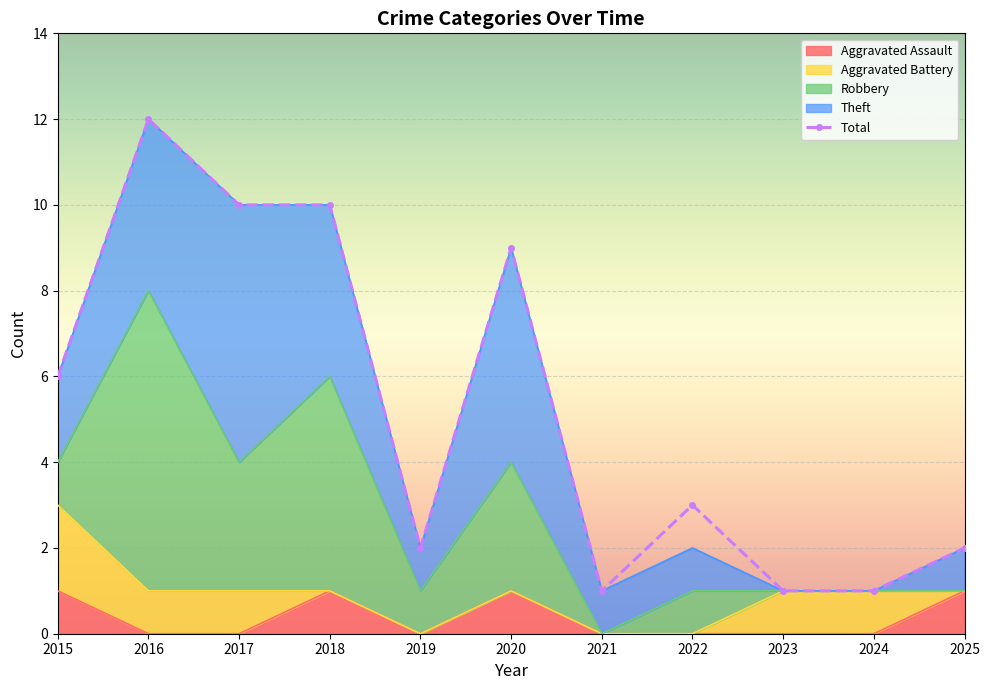

Count the number of values greater than 3.

5